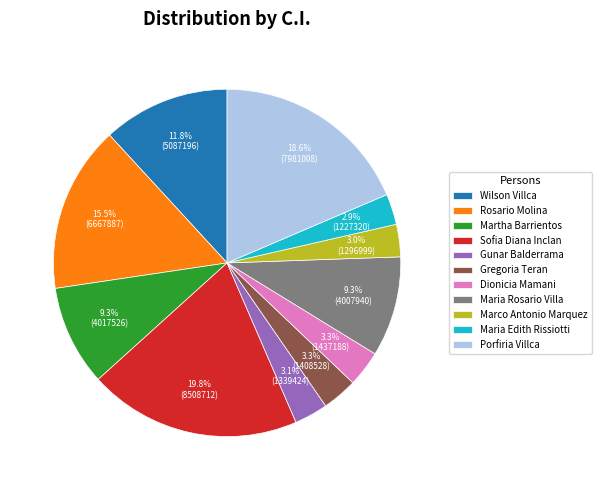

Does Gunar Balderrama represent more than half of the total?

No